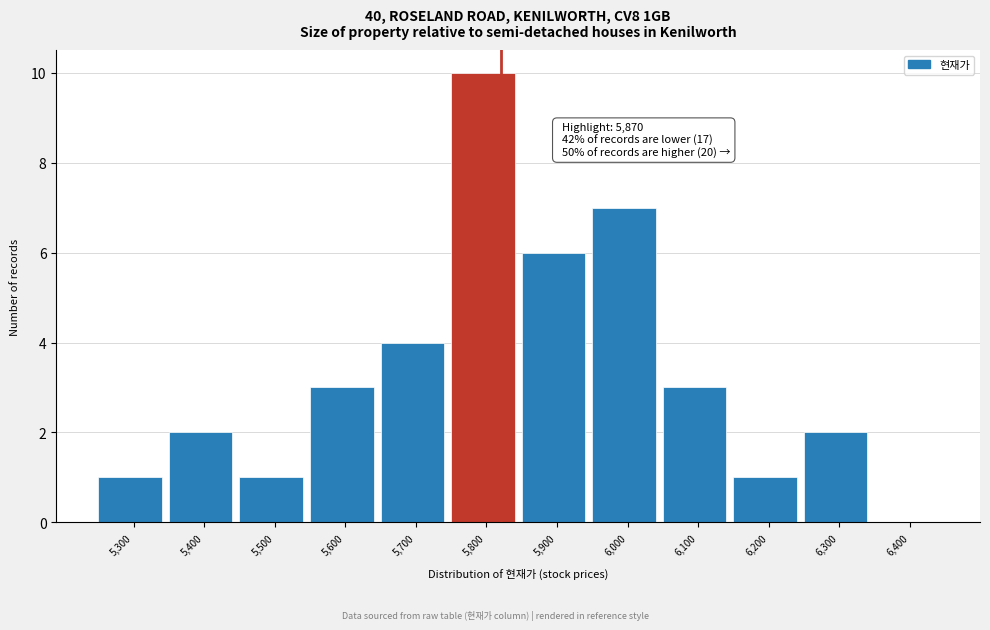

Reading left to right, list all the values displayed in this chart.

5,300=1	5,400=2	5,500=1	5,600=3	5,700=4	5,800=10	5,900=6	6,000=7	6,100=3	6,200=1	6,300=2	6,400=0